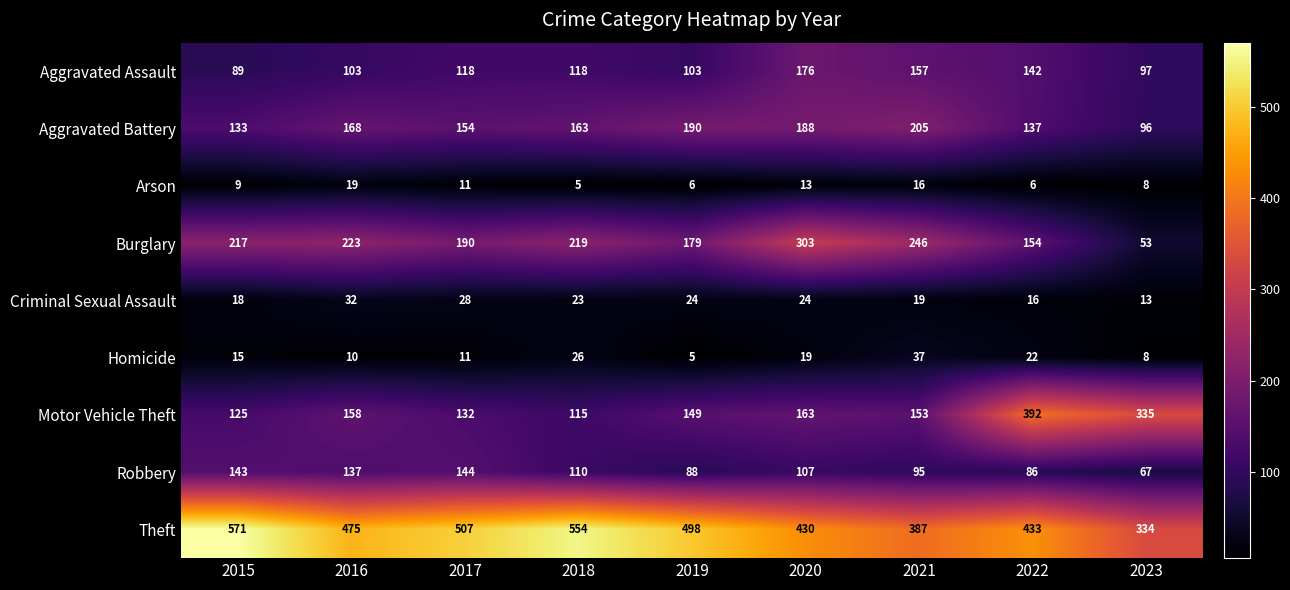

True or false: Aggravated Battery has a value of 137 at 2022.

True